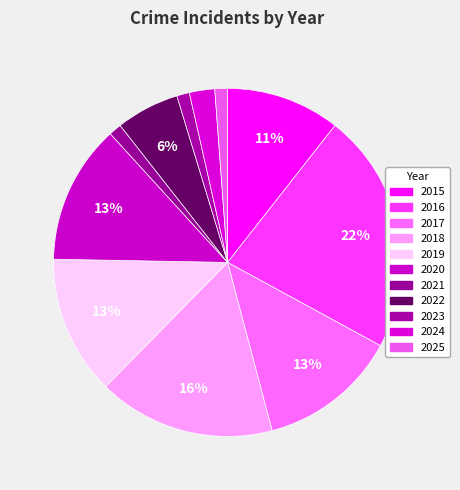

To the nearest percent, what is the difference between the largest and smallest slice percentages?

21%